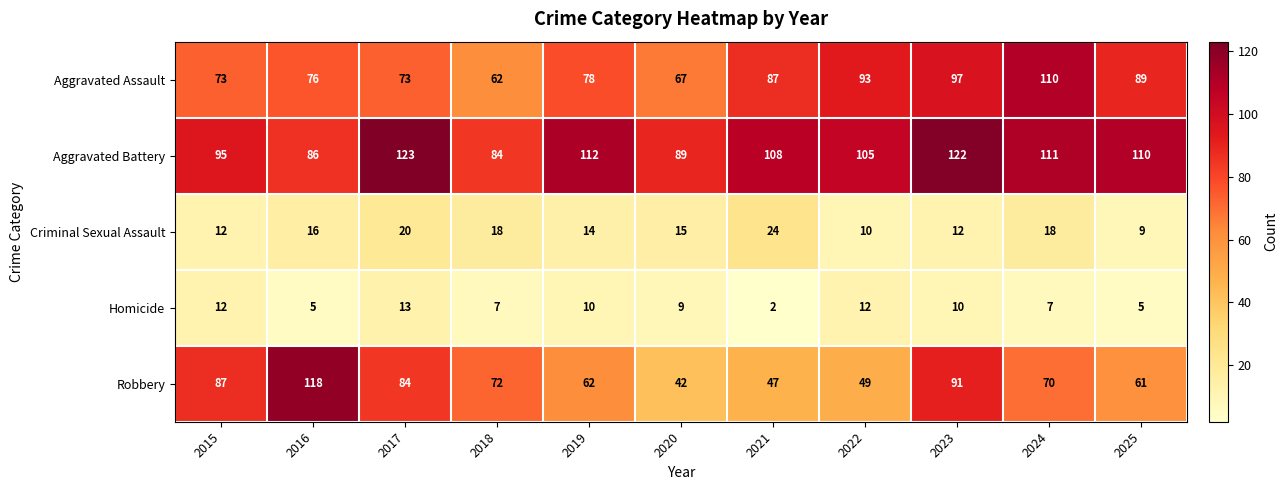

What is the sum of all Aggravated Battery values?

1145